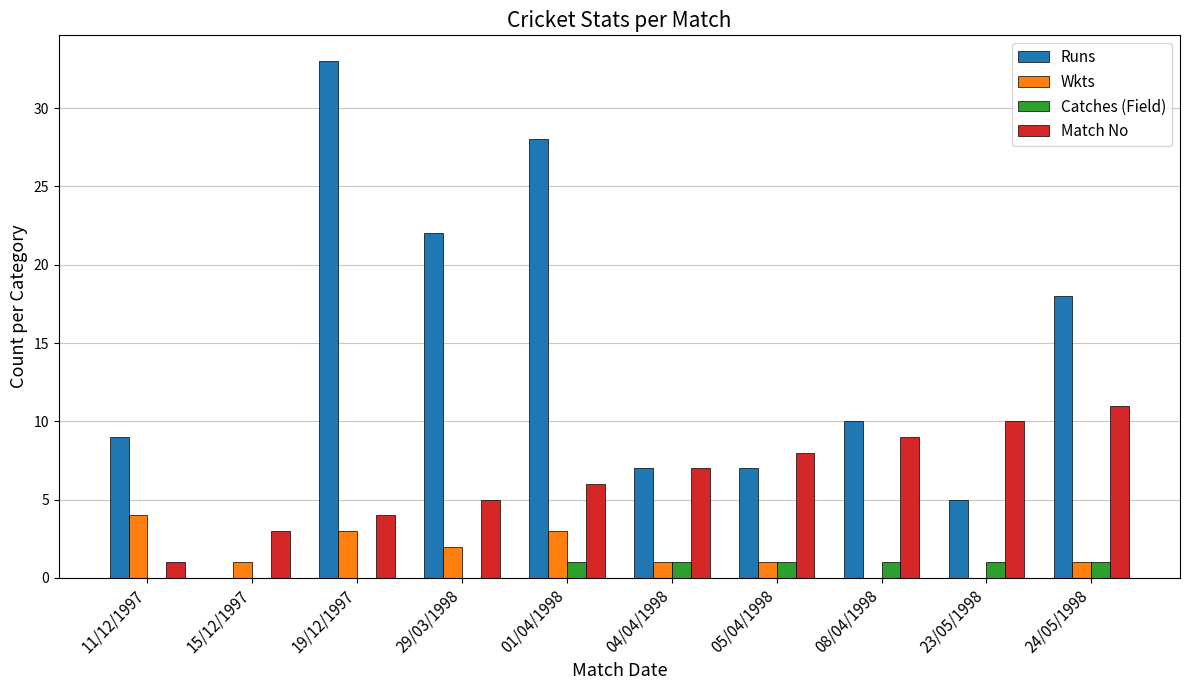

True or false: Catches (Field) has a value of 0 at 29/03/1998.

True